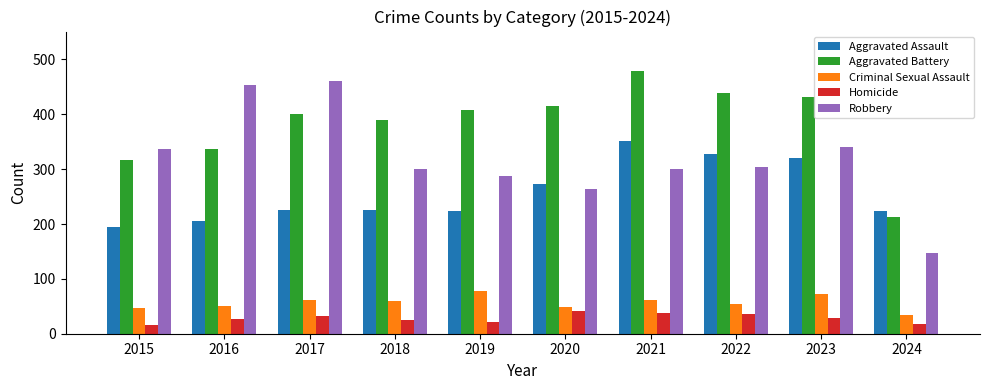

What is the difference between the maximum and minimum values in the Robbery series?

312